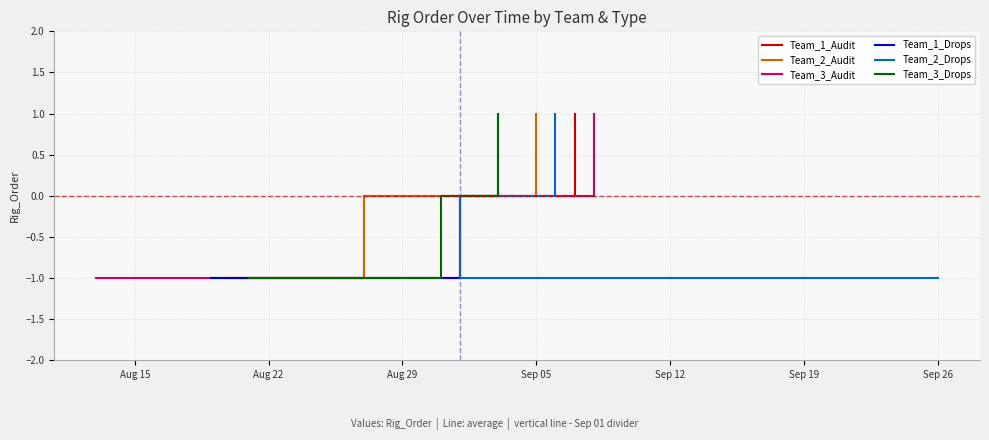

What is the minimum value shown in the chart?

-1